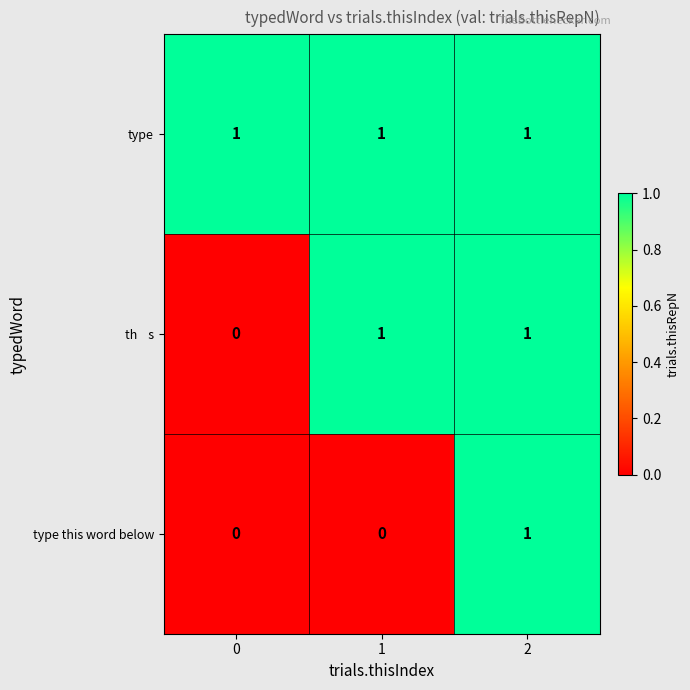

Which series has the largest total across all categories?

type